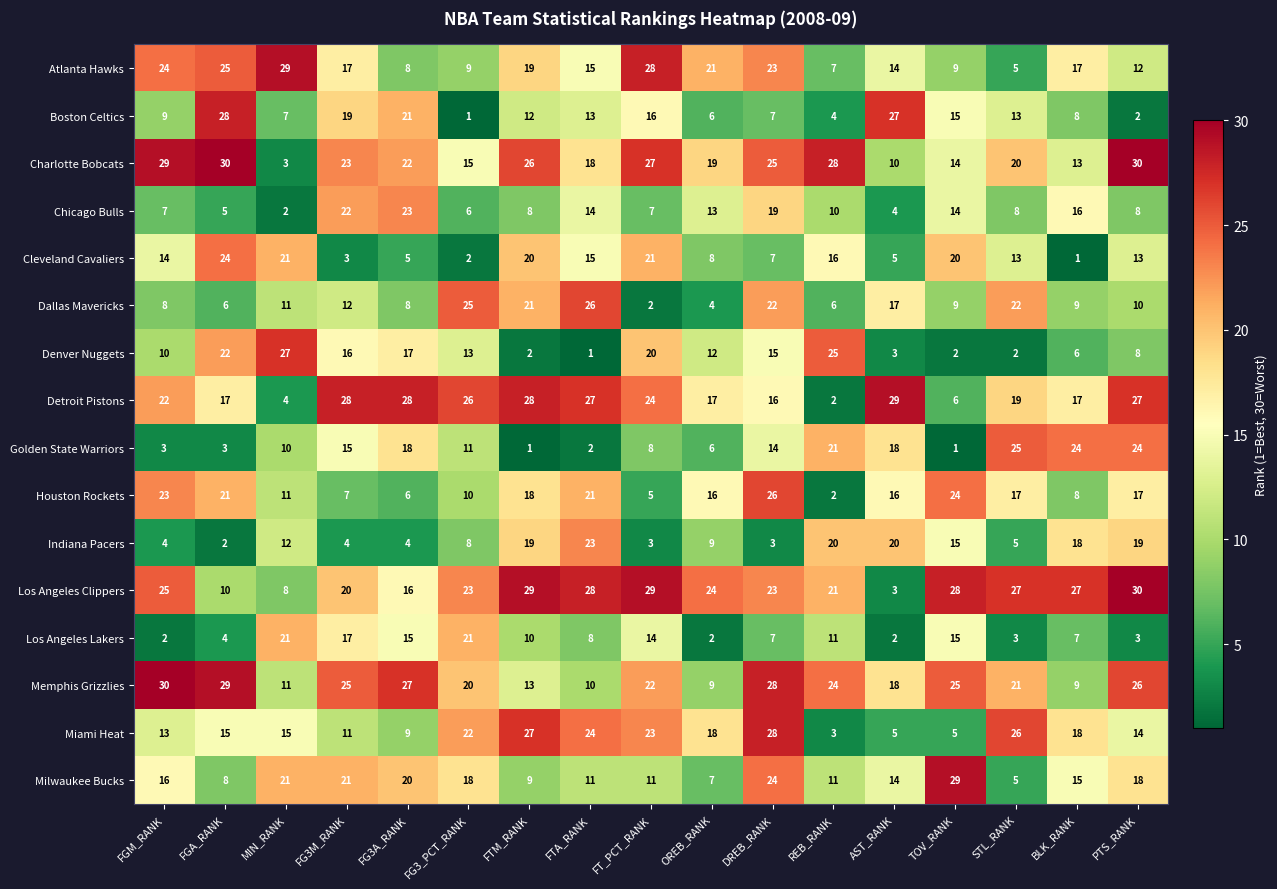

What is the difference between the highest and lowest values at TOV_RANK?

28